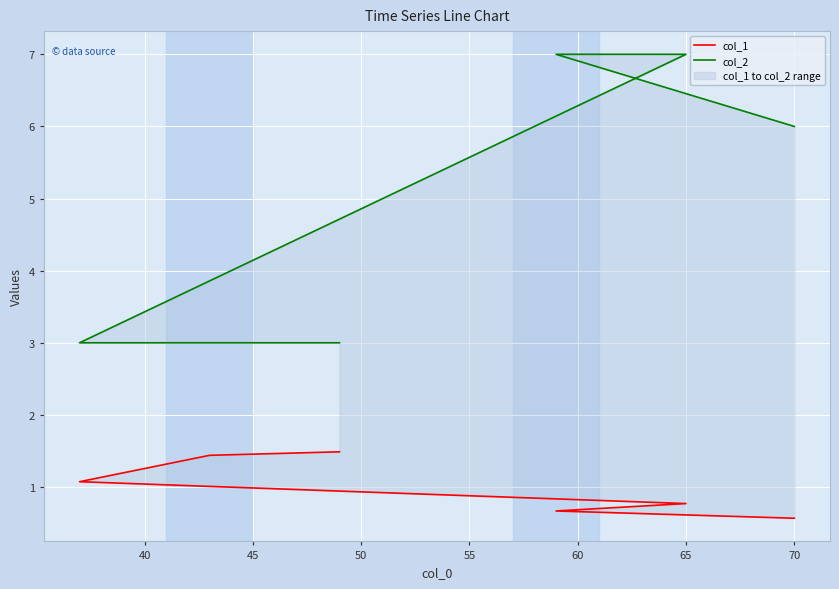

The col_2 series shows 1.3 at 55. True or false?

False